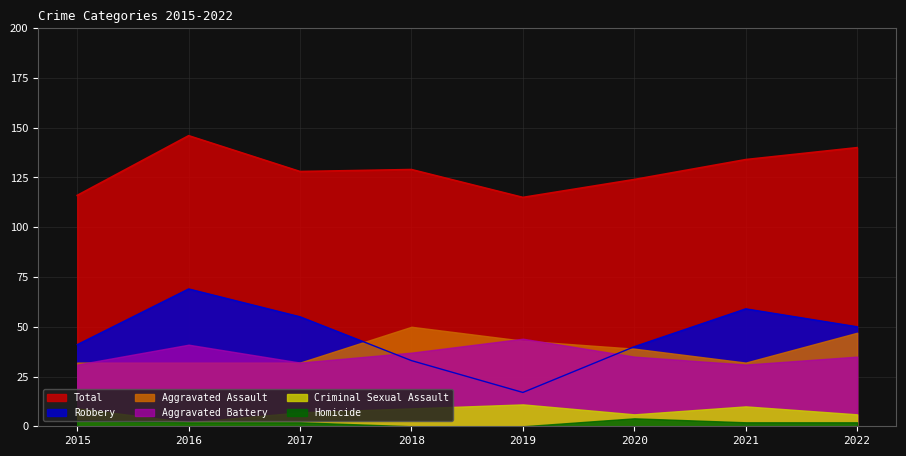

Which series has the widest spread of values?

Robbery